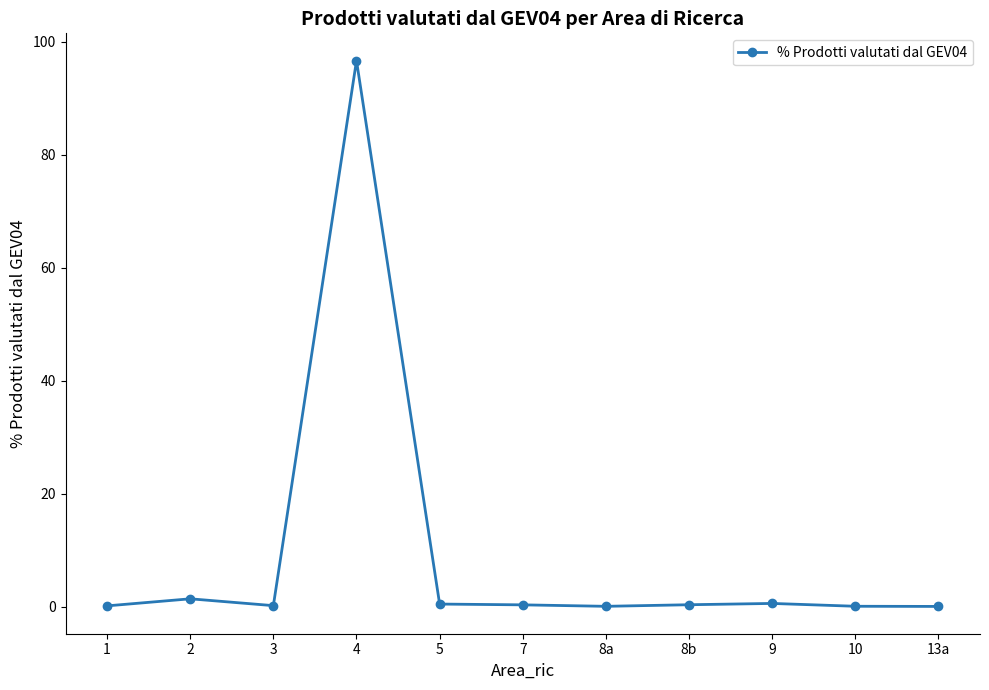

True or false: there are more than 0 points higher than both neighbors.

True